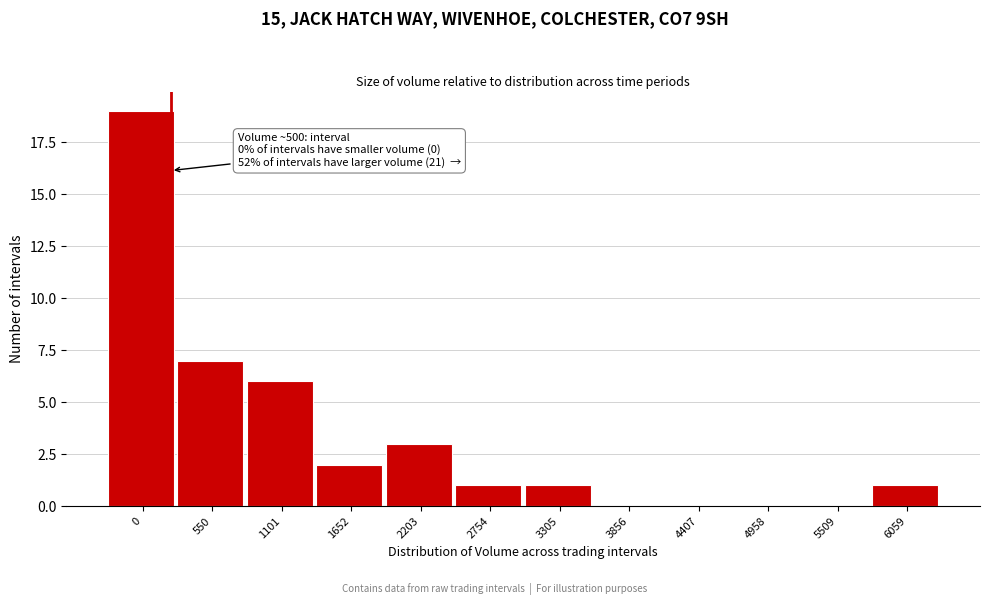

Reading left to right, extract all data points from this chart.

0=19	550=7	1101=6	1652=2	2203=3	2754=1	3305=1	3856=0	4407=0	4958=0	5509=0	6059=1